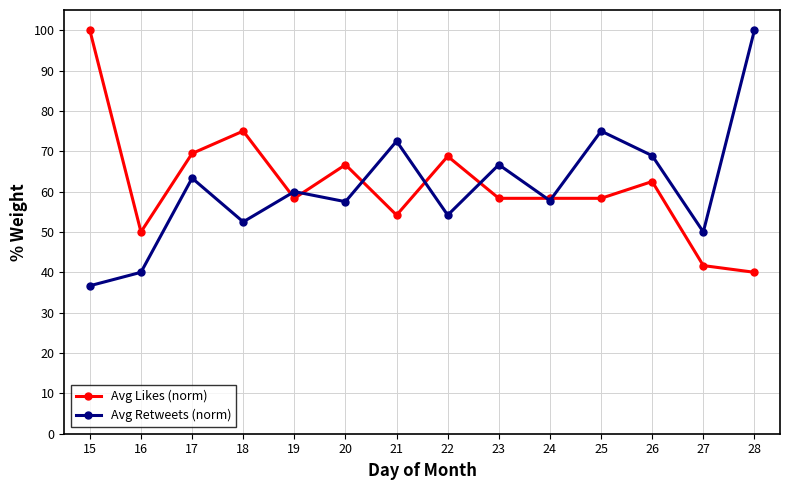

Is the value of Avg Retweets (norm) at 21 greater than the value of Avg Likes (norm) at 24?

Yes